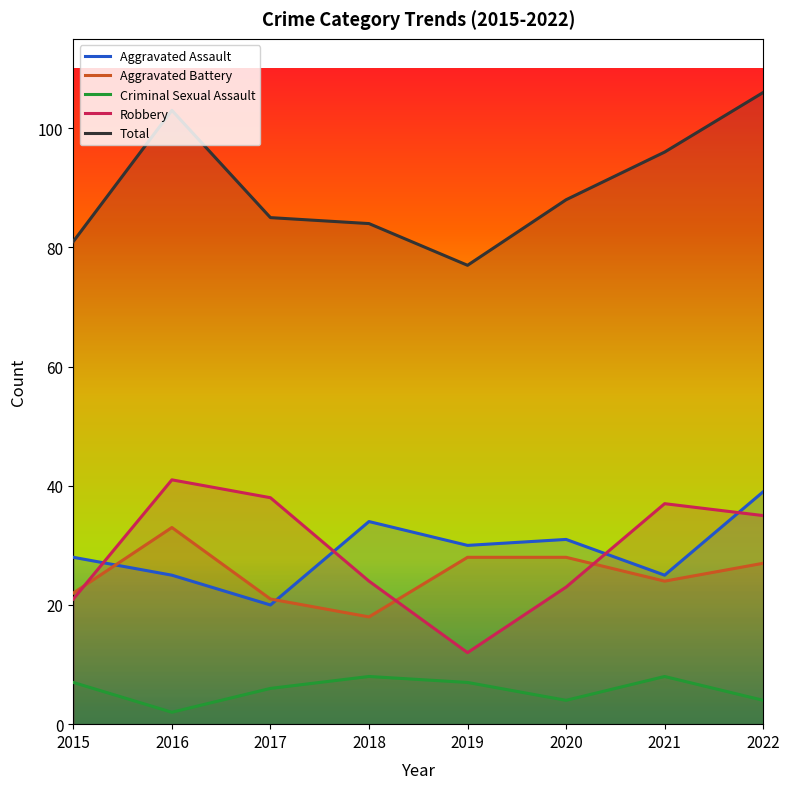

Which series has the largest total across all categories?

Total